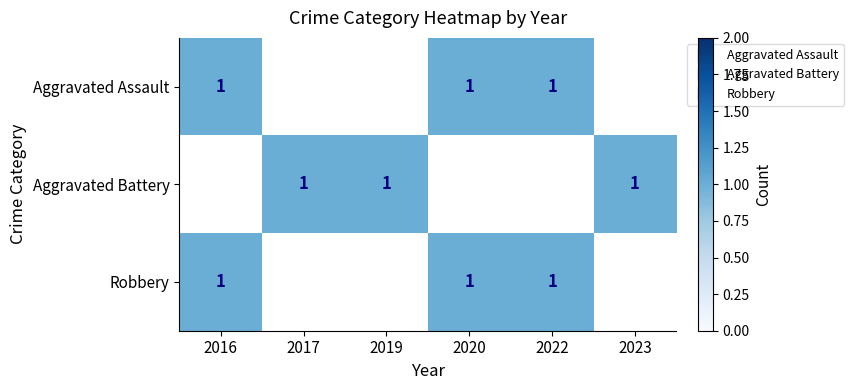

Where is Aggravated Battery nearest to the value 0?

2016